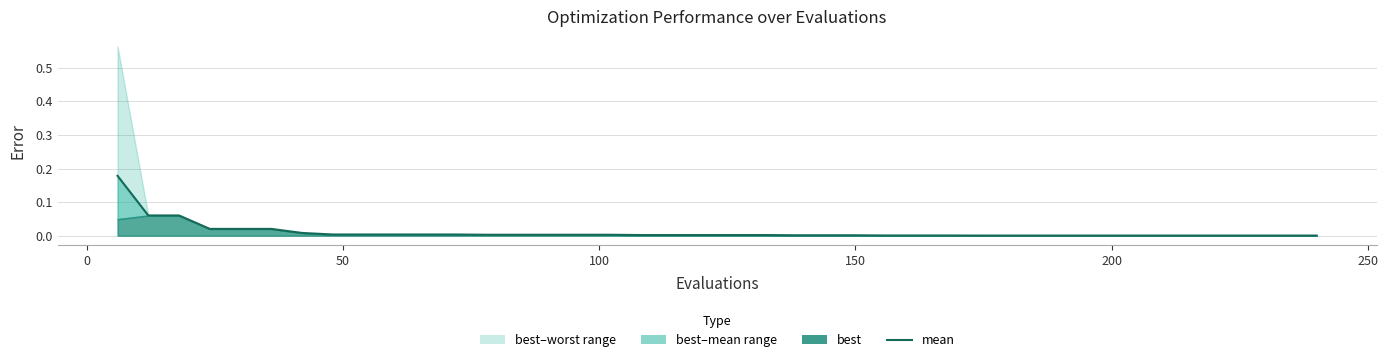

True or false: the data has more than 1 interior local peaks.

False